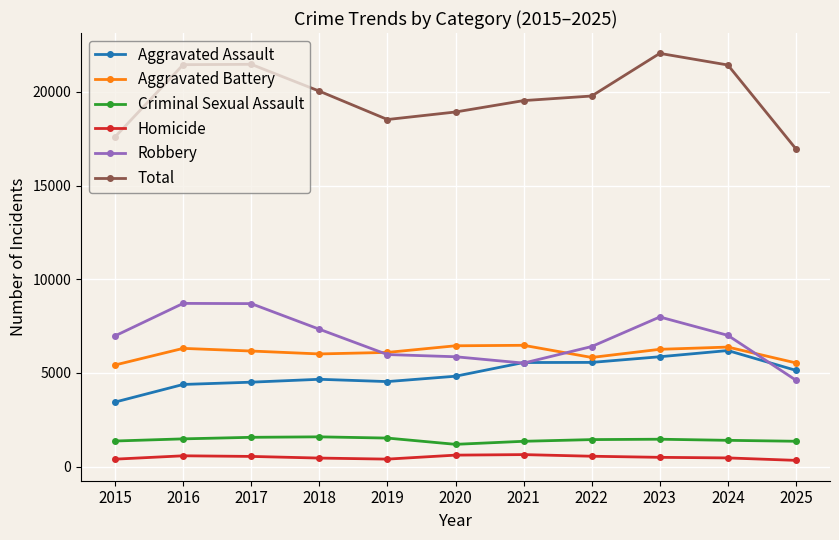

Which series changed the most between 2020 and 2023?

Total